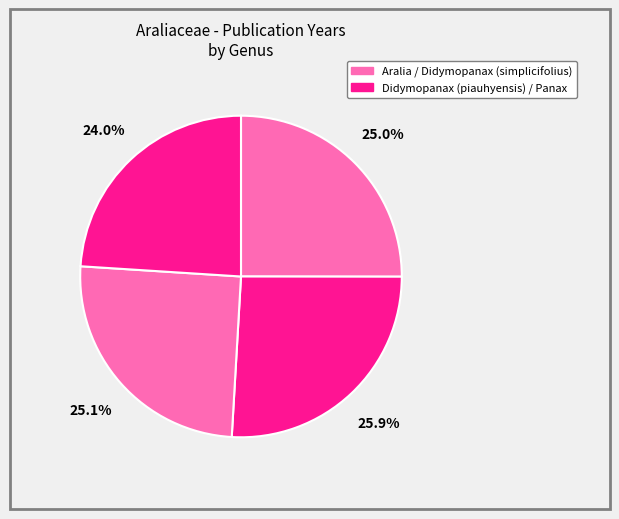

How many segments does this pie chart have?

4